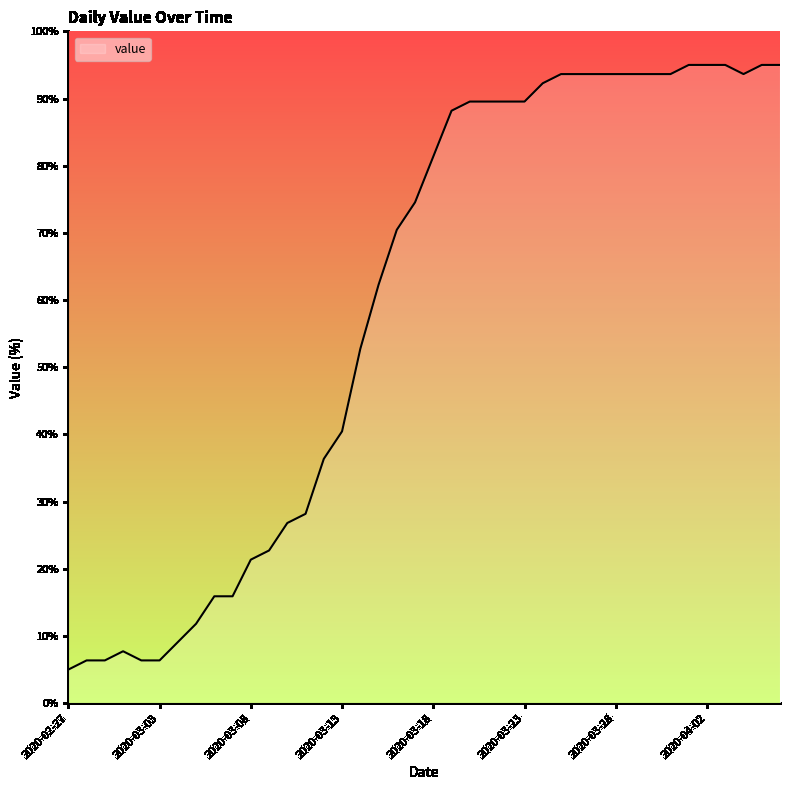

What is the difference between the maximum and minimum values?

90.0